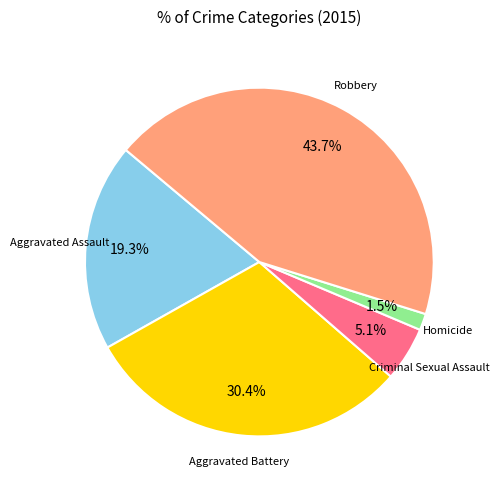

Does any single category account for the majority?

No